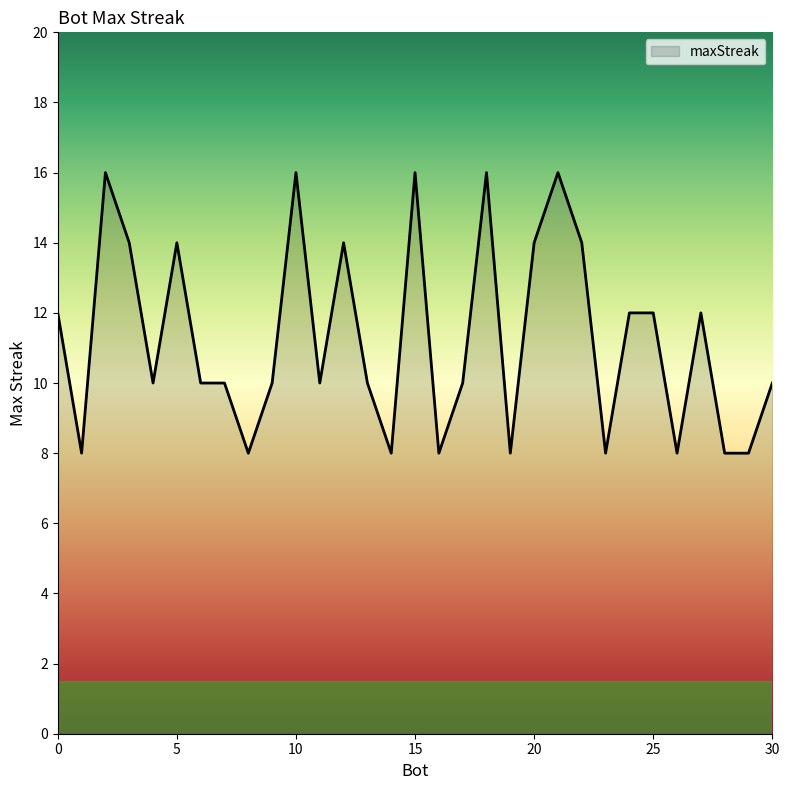

What is the difference between the maximum and minimum values?

8